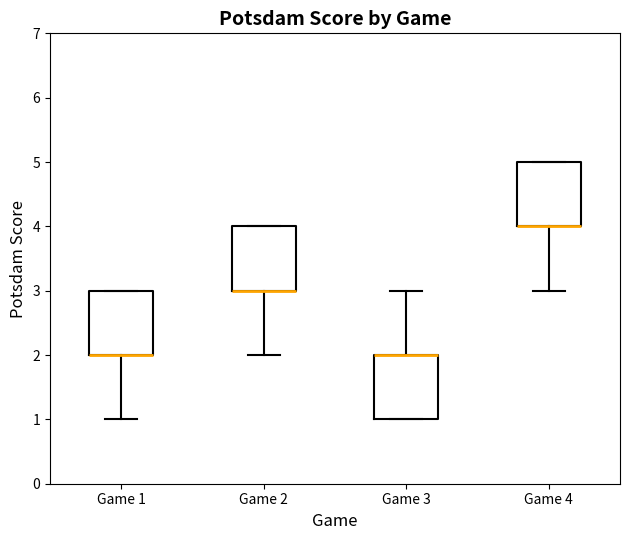

Reading left to right, read every box against the y-axis: the position of its median line, the range the box covers, and the ends of its whiskers. The values are not printed on the chart, so give them approximately, as read against the axis.

Game 1: median 2 (drawn on the box's lower edge), box 2 to 3, whiskers 1 to 3
Game 2: median 3 (drawn on the box's lower edge), box 3 to 4, whiskers 2 to 4
Game 3: median 2 (drawn on the box's upper edge), box 1 to 2, whiskers 1 to 3
Game 4: median 4 (drawn on the box's lower edge), box 4 to 5, whiskers 3 to 5